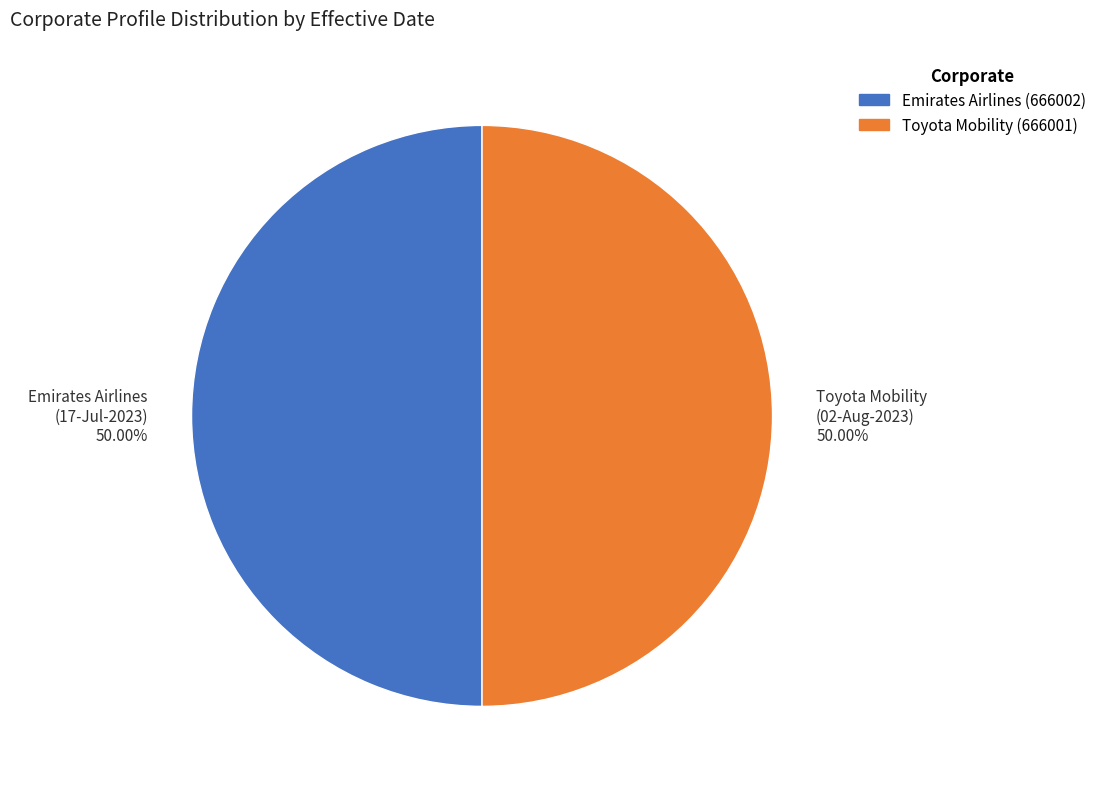

What is the majority slice?

Emirates Airlines (17-Jul-2023)